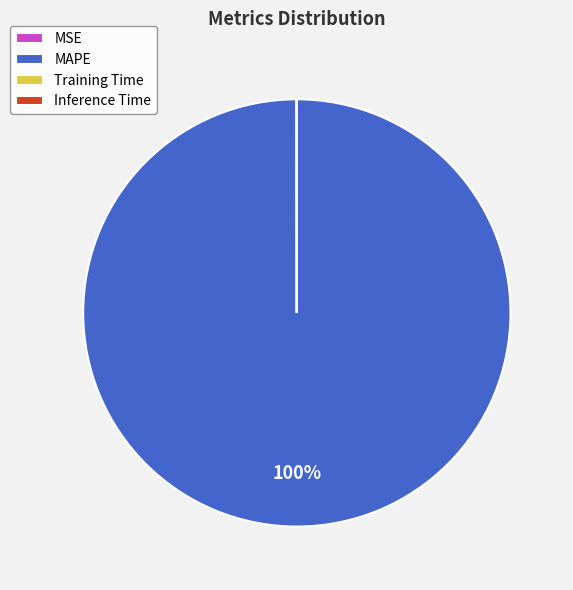

What percentage is the MAPE slice, to the nearest percent?

100%